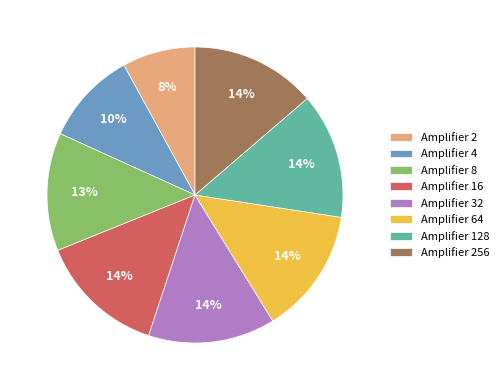

Is the sum of Amplifier 64 and Amplifier 256 greater than half?

No